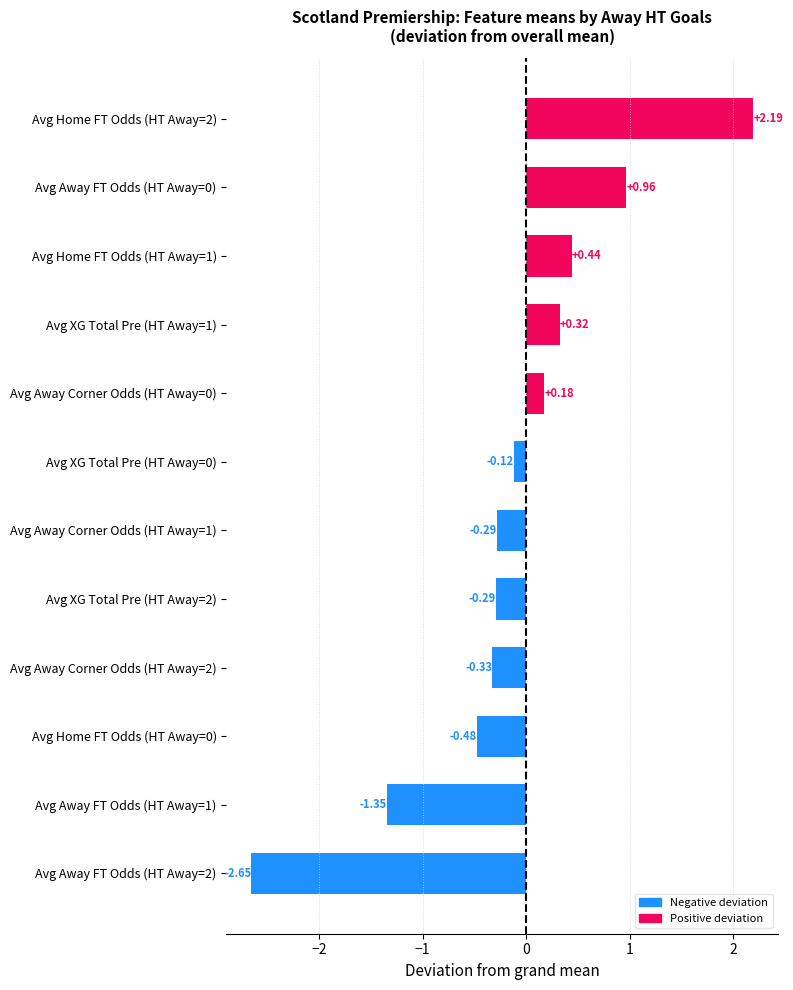

What is the sum of all values?

-1.4